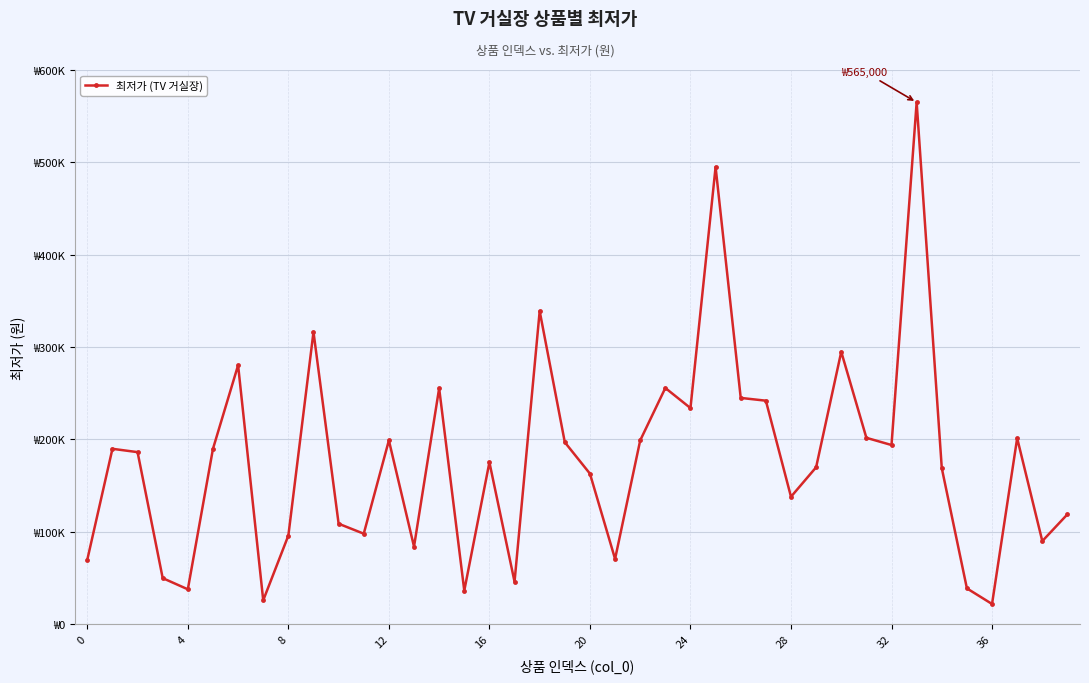

How many points are higher than both their immediate neighbors (excluding endpoints)?

12